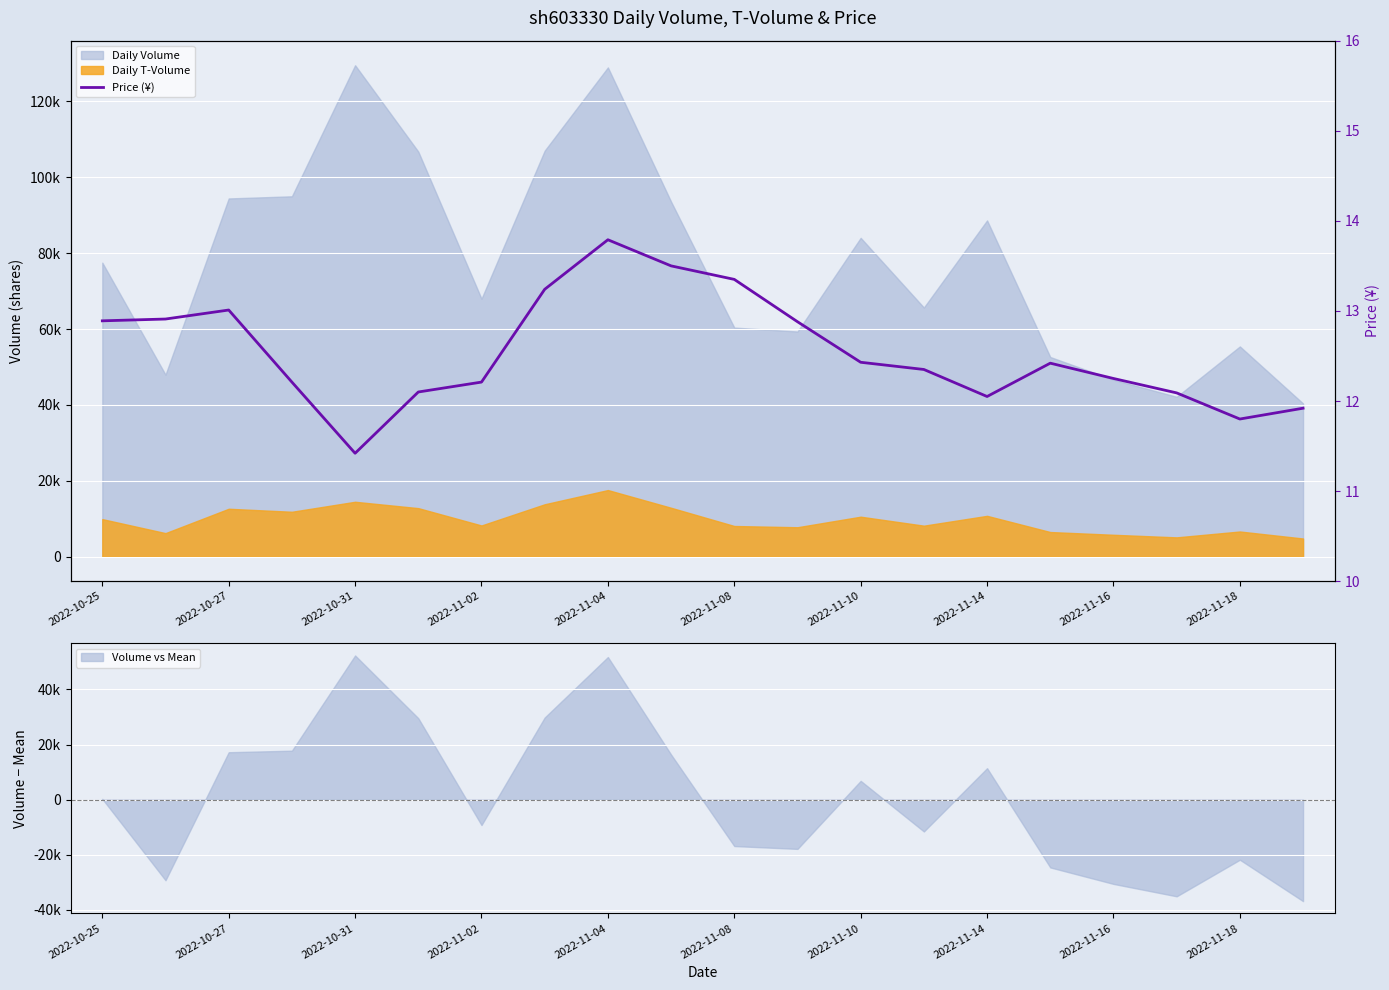

Which has a higher value, 11 or 15?

11